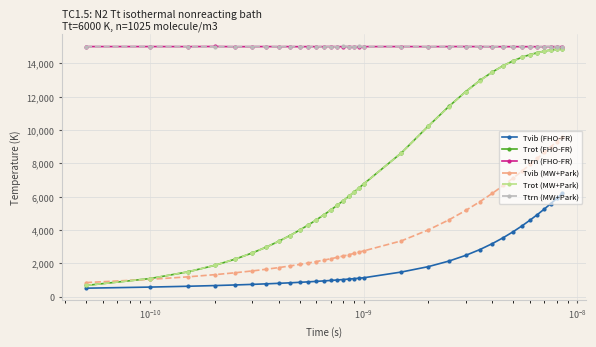

True or false: Ttrn (FHO-FR) and Tvib (MW+Park) intersect in this chart.

False